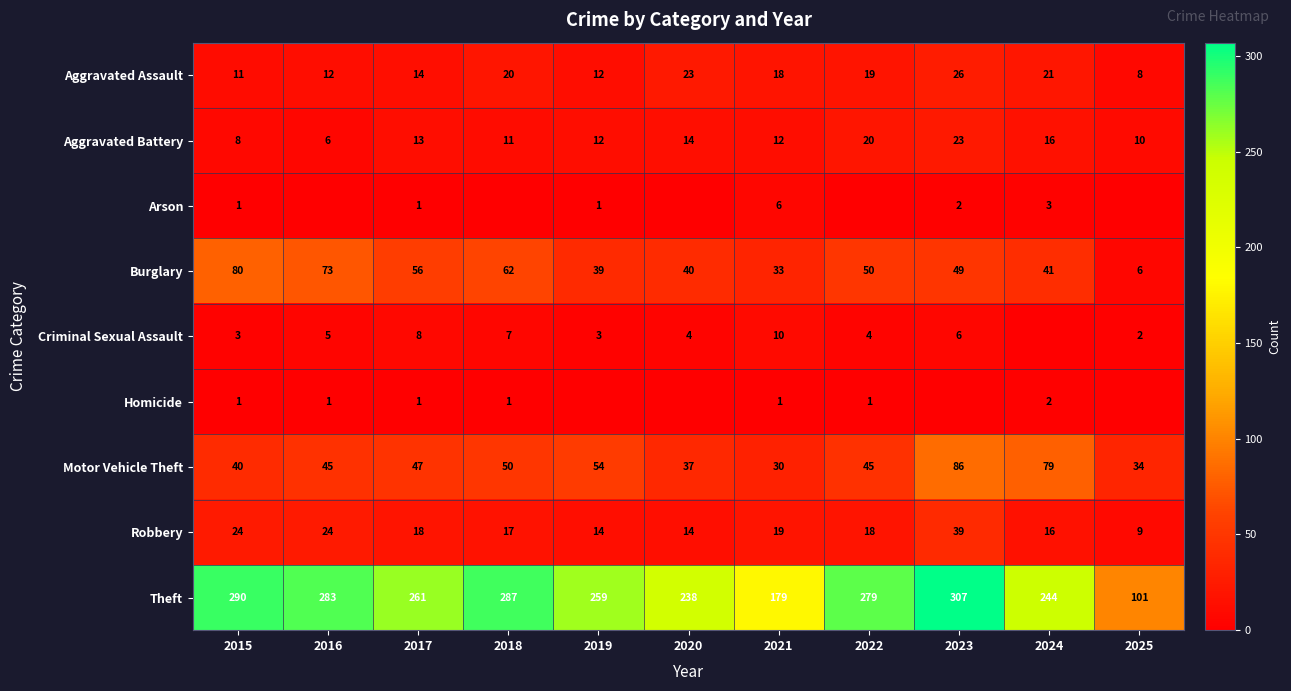

Between 2020 and 2016, which is larger?

2020